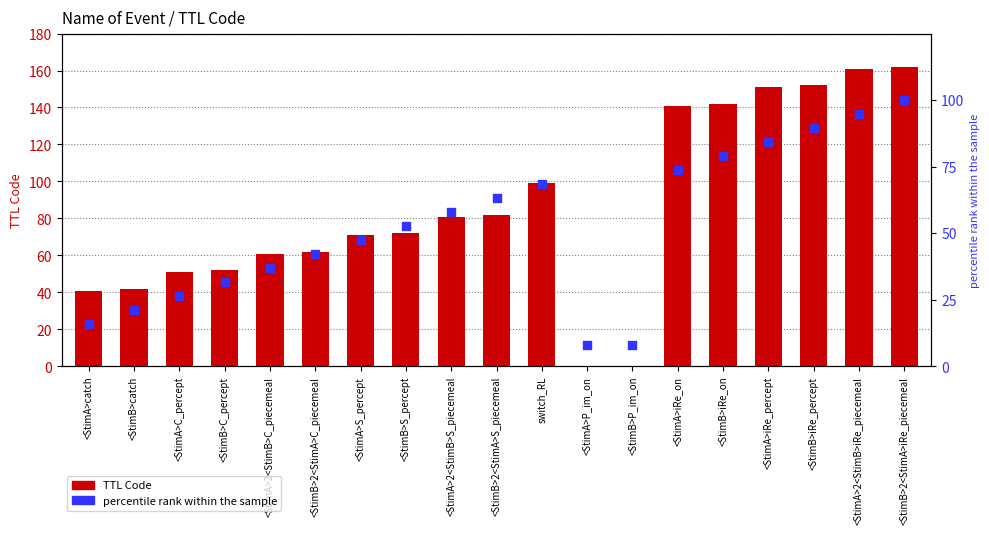

What is the total value across all series at <StimB>2<StimA>S_piecemeal?

145.2